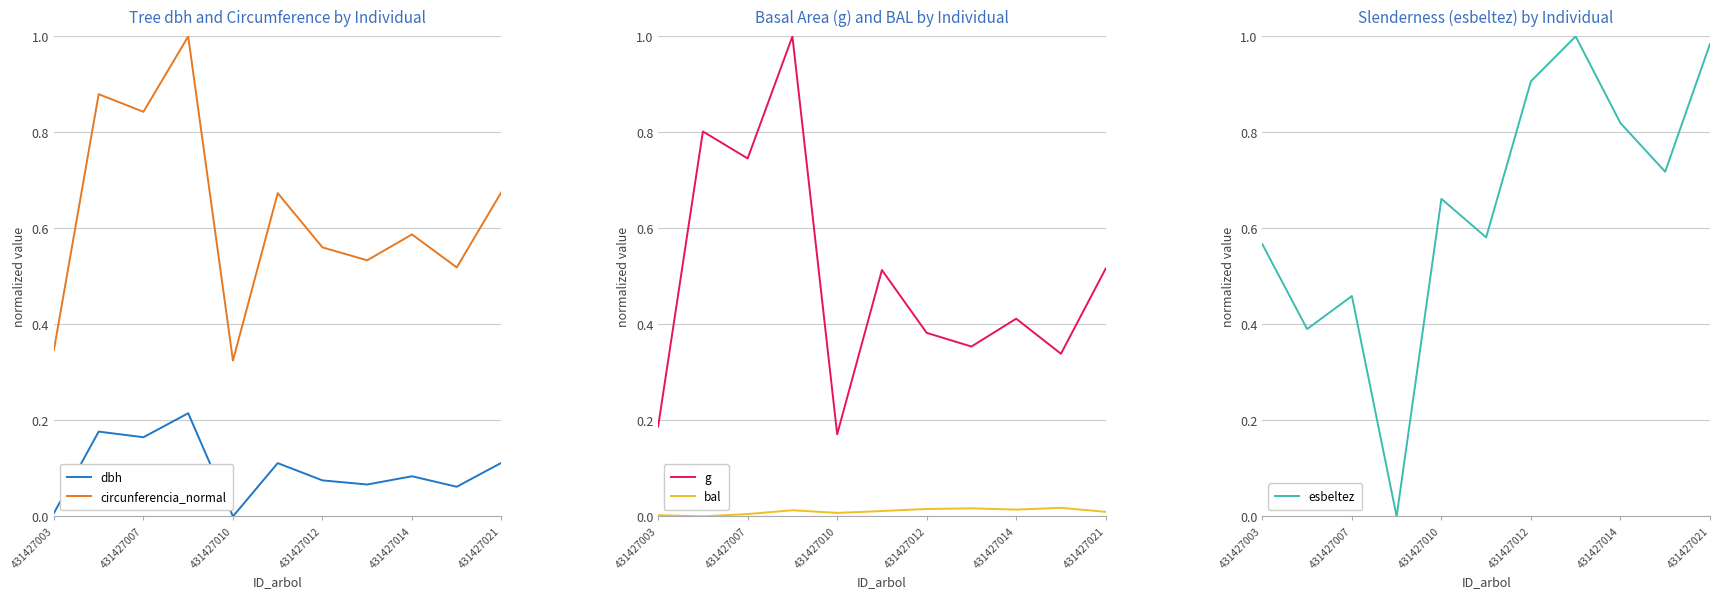

True or false: dbh has a value of 0.0 at 431427003.

True